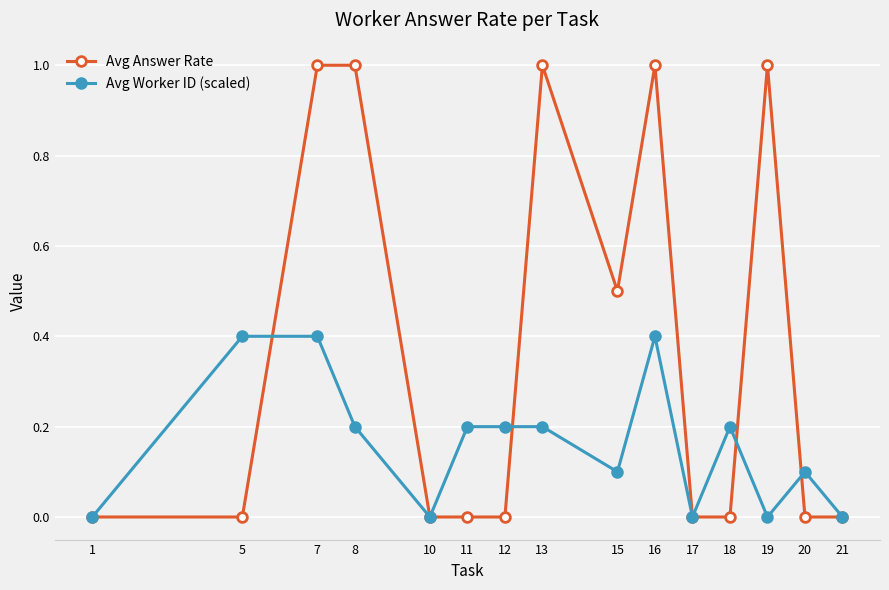

Count the Avg Worker ID (scaled) values in the range 0 to 1.

15